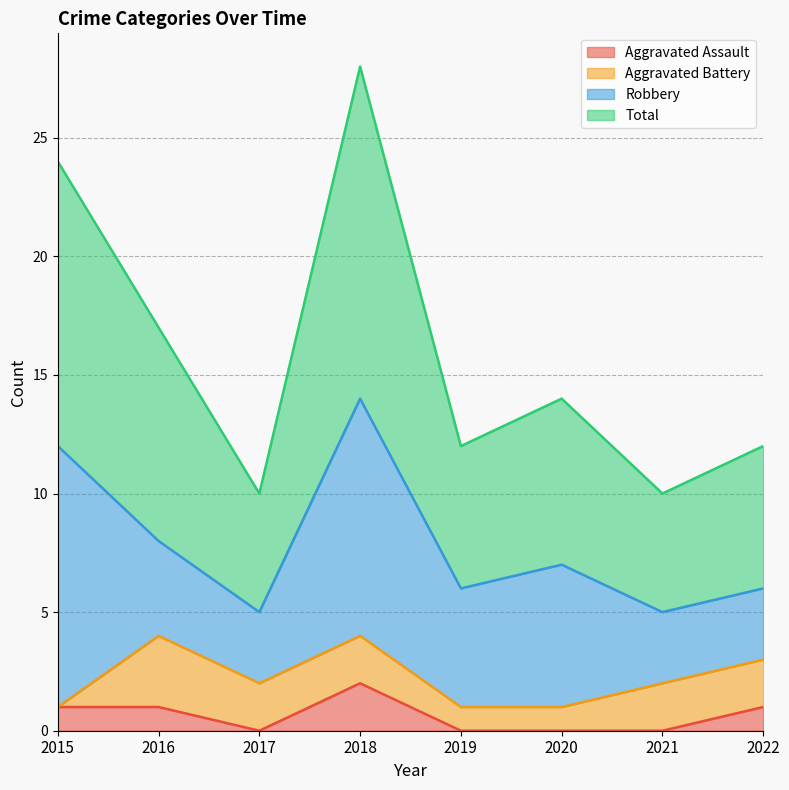

What is the highest value of the Total series?

28